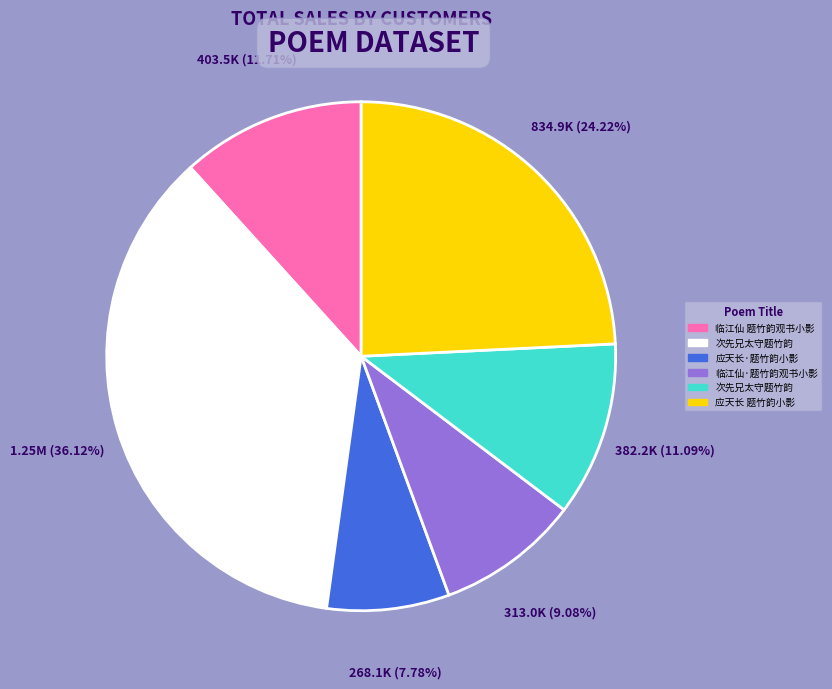

How many segments does this pie chart have?

6